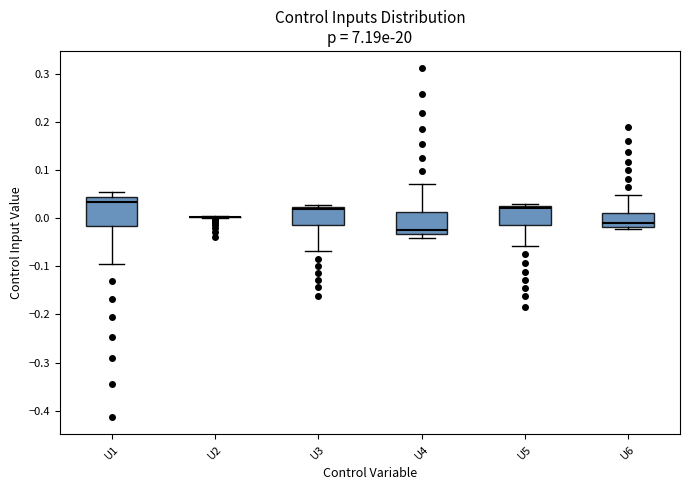

Reading left to right, transcribe this box plot: for each box, give where its median line is, the range the box spans, and where its two whiskers end, as read against the y-axis. The values are not printed on the chart, so give them approximately, as read against the axis.

U1: median 0.03, box -0.02 to 0.04, whiskers -0.10 to 0.05
U2: box collapsed to a line at 0.00, whiskers 0.00 to 0.00
U3: median 0.02 (just below the box's upper edge), box -0.01 to 0.02, whiskers -0.07 to 0.03
U4: median -0.03 (just above the box's lower edge), box -0.03 to 0.01, whiskers -0.04 to 0.07
U5: median 0.02, box -0.01 to 0.03, whiskers -0.06 to 0.03 (just above the box's upper edge)
U6: median -0.01, box -0.02 to 0.01, whiskers -0.02 (just below the box's lower edge) to 0.05